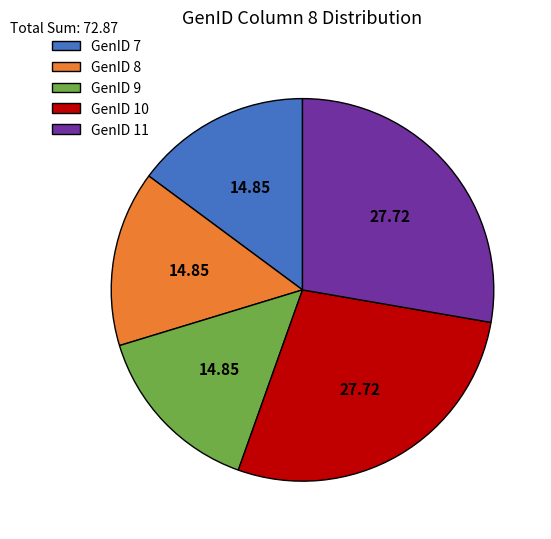

Is there a majority slice in this chart?

No